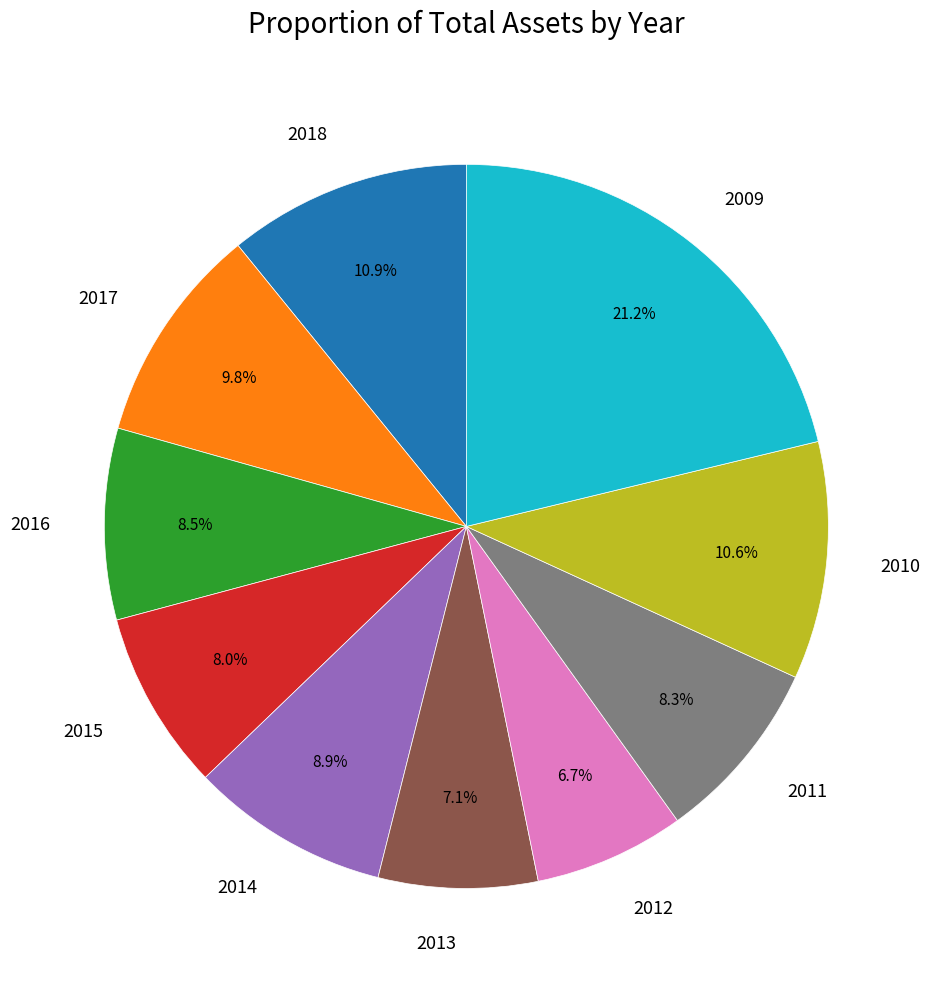

To the nearest percent, what percentage of the pie is 2012?

7%